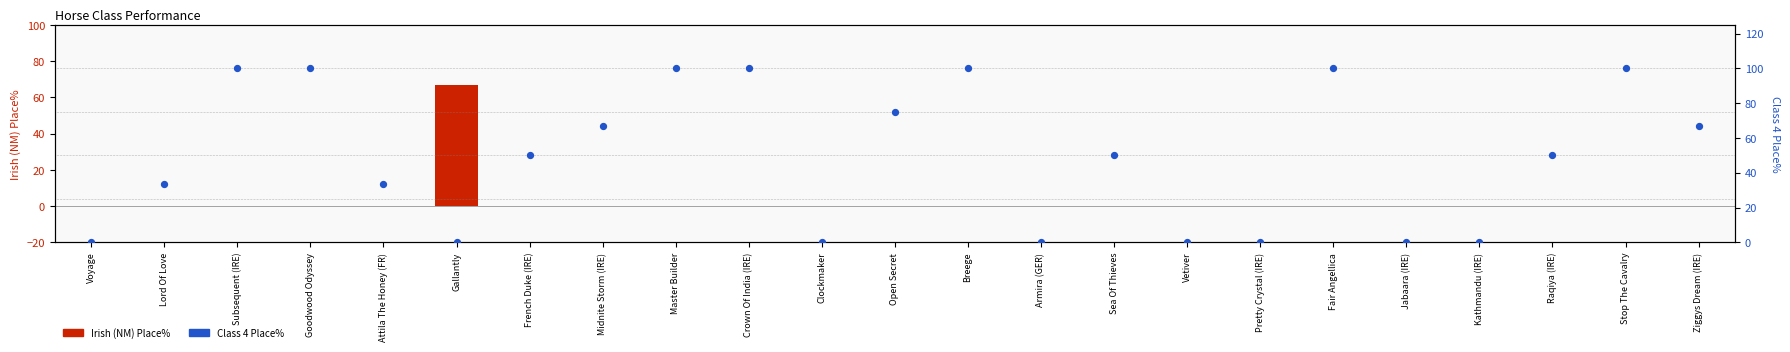

Which series has the widest spread of Y values?

Class 4 Place%